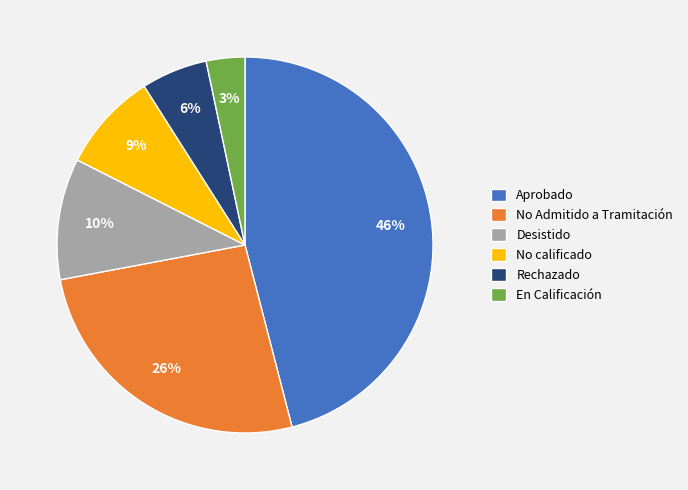

Do No calificado and En Calificación together represent more than half of the pie?

No